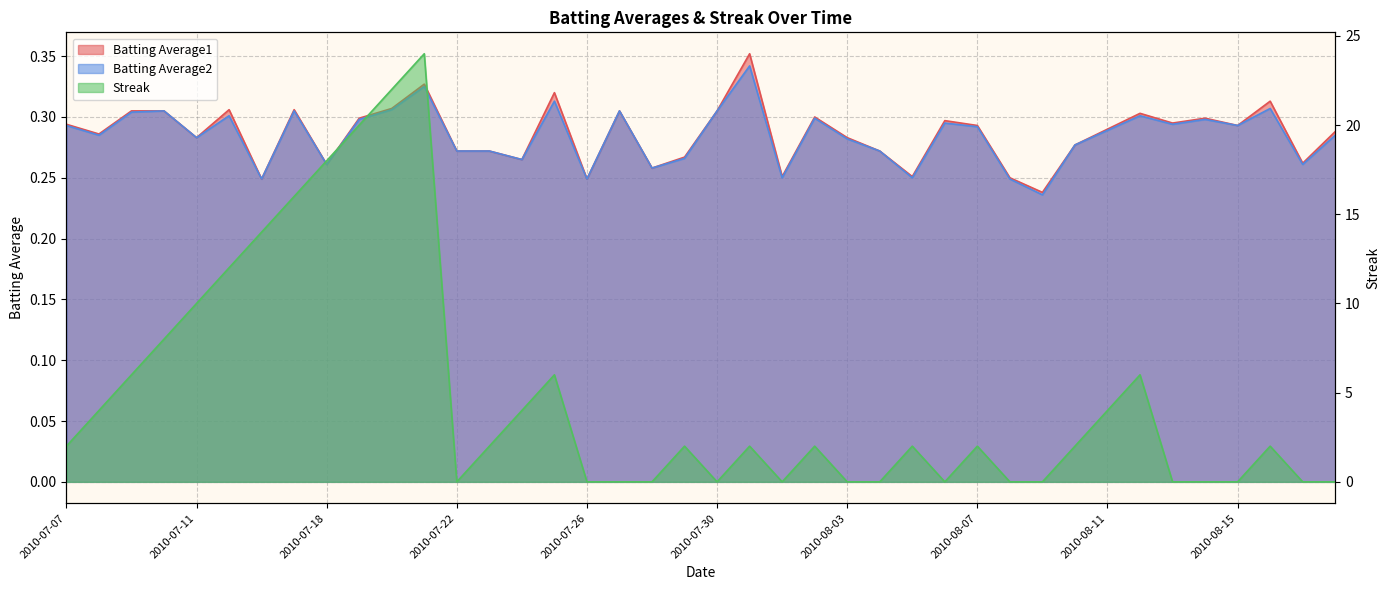

True or false: Batting Average1 and Batting Average2 cross at least once.

False